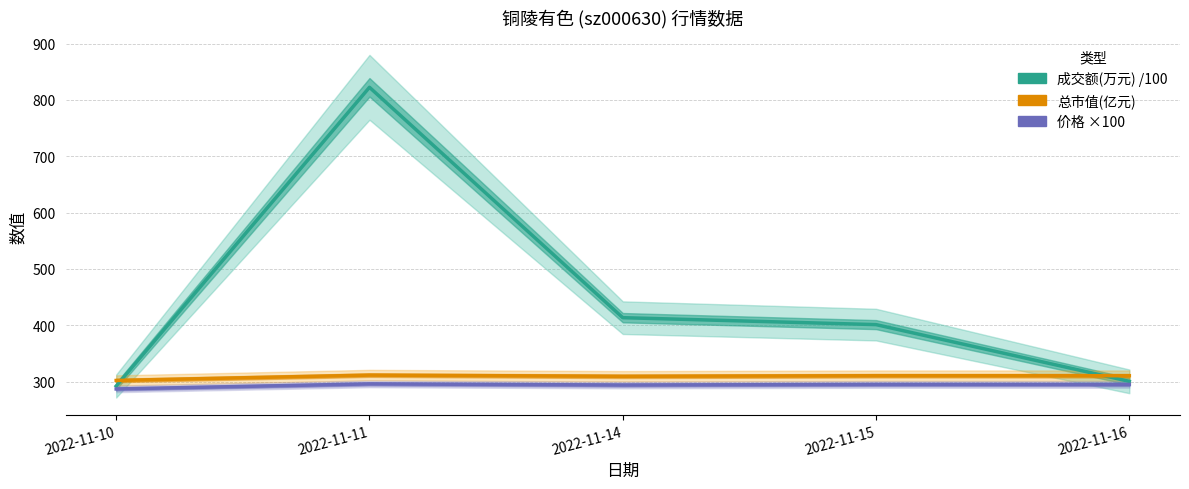

Reading right to left, list all the values displayed in this chart.

成交额(万元) /100: 300.5	401.2	413.5	822.3	292.2
总市值(亿元): 310.5	310.5	309.5	311.6	302.1
价格 ×100: 295.0	295.0	294.0	296.0	287.0